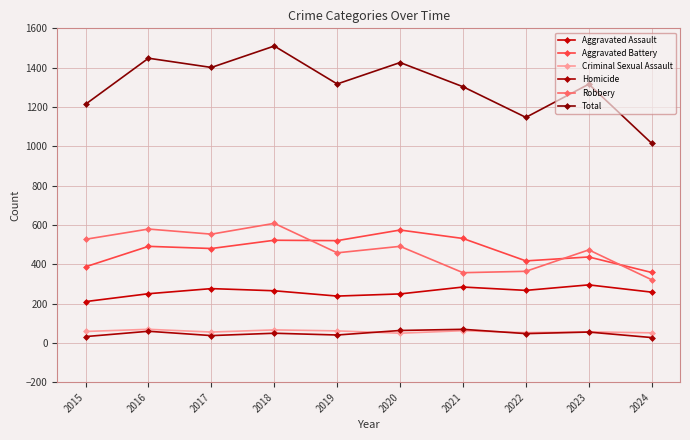

Is it true that Robbery equals 834 at 2023?

False